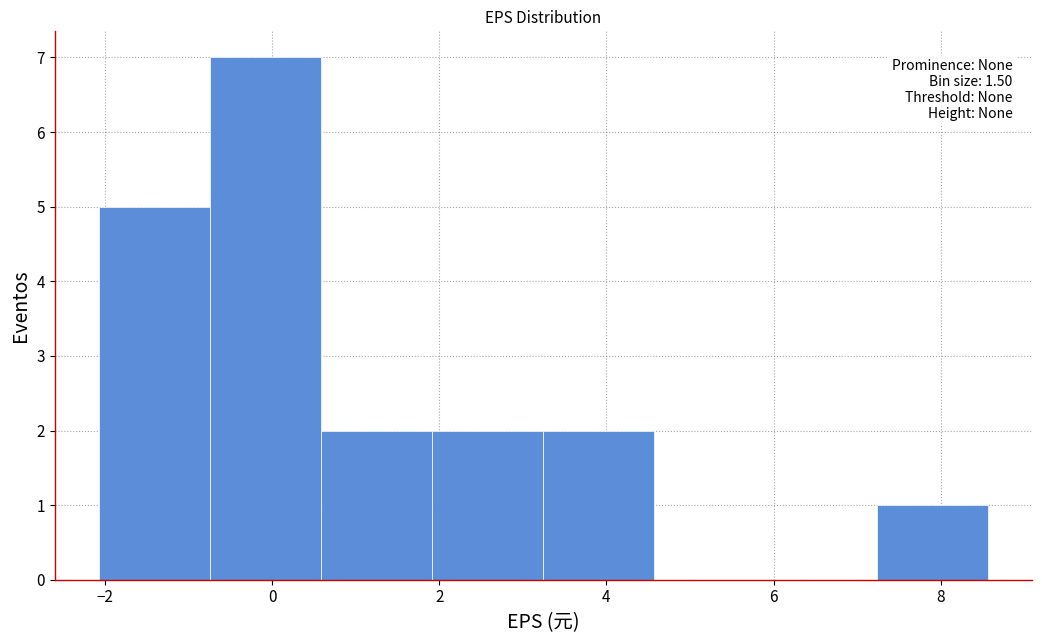

Which range on the x-axis has the tallest bar?

-0.8 to 0.6